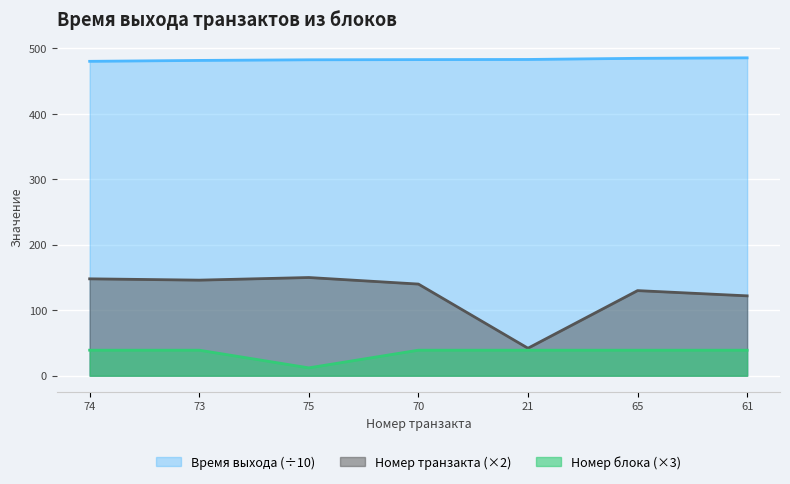

What is the spread (max minus min) of values at 61?

446.6